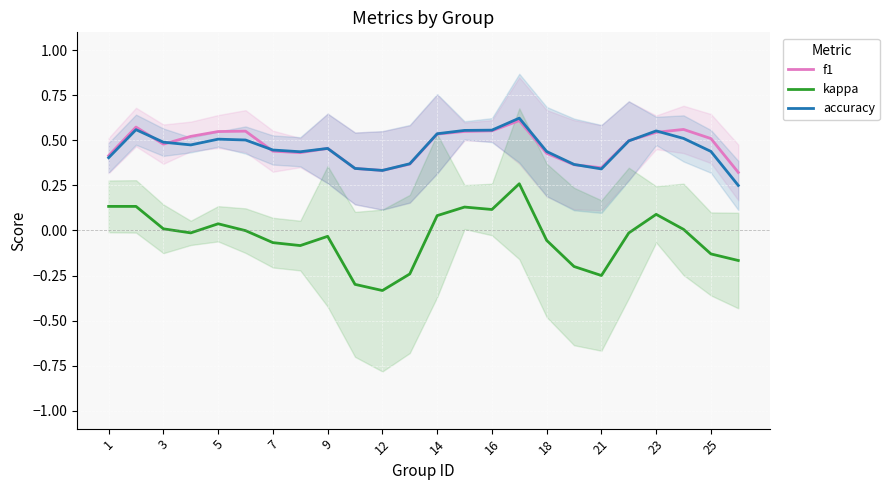

Rank the categories by kappa value from lowest to highest.

23, 21, 18, 25, 17, 23, 22, 16, 14, 16, 18, 19, 7, 12, 21, 5, 9, 12, 20, 14, 13, 1, 3, 15